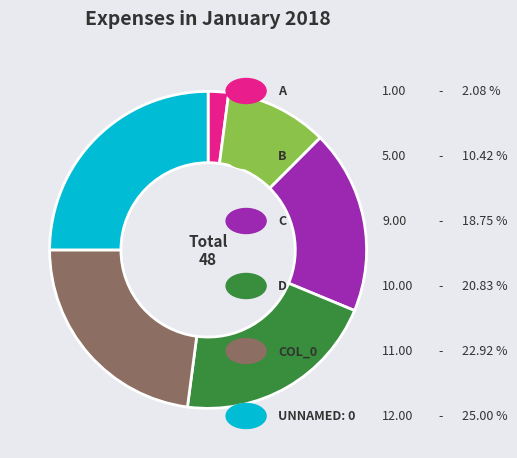

Does any single category account for the majority?

No